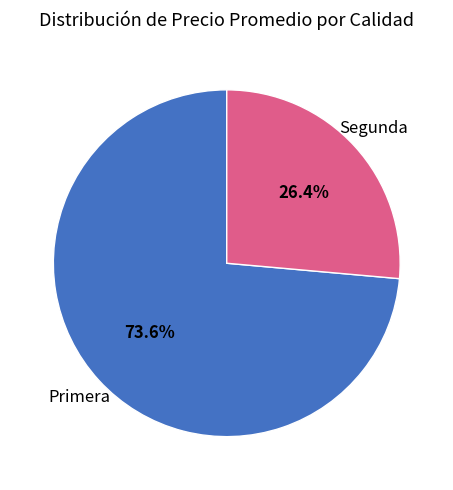

Is there any slice that represents more than half of the pie?

Yes